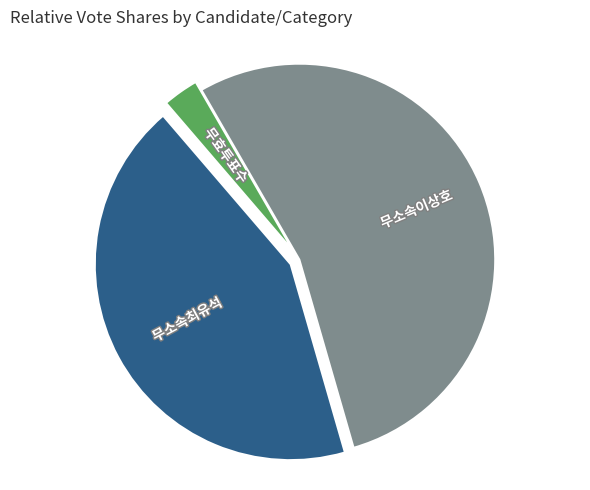

Which slice represents more than half of the pie?

무소속이상호